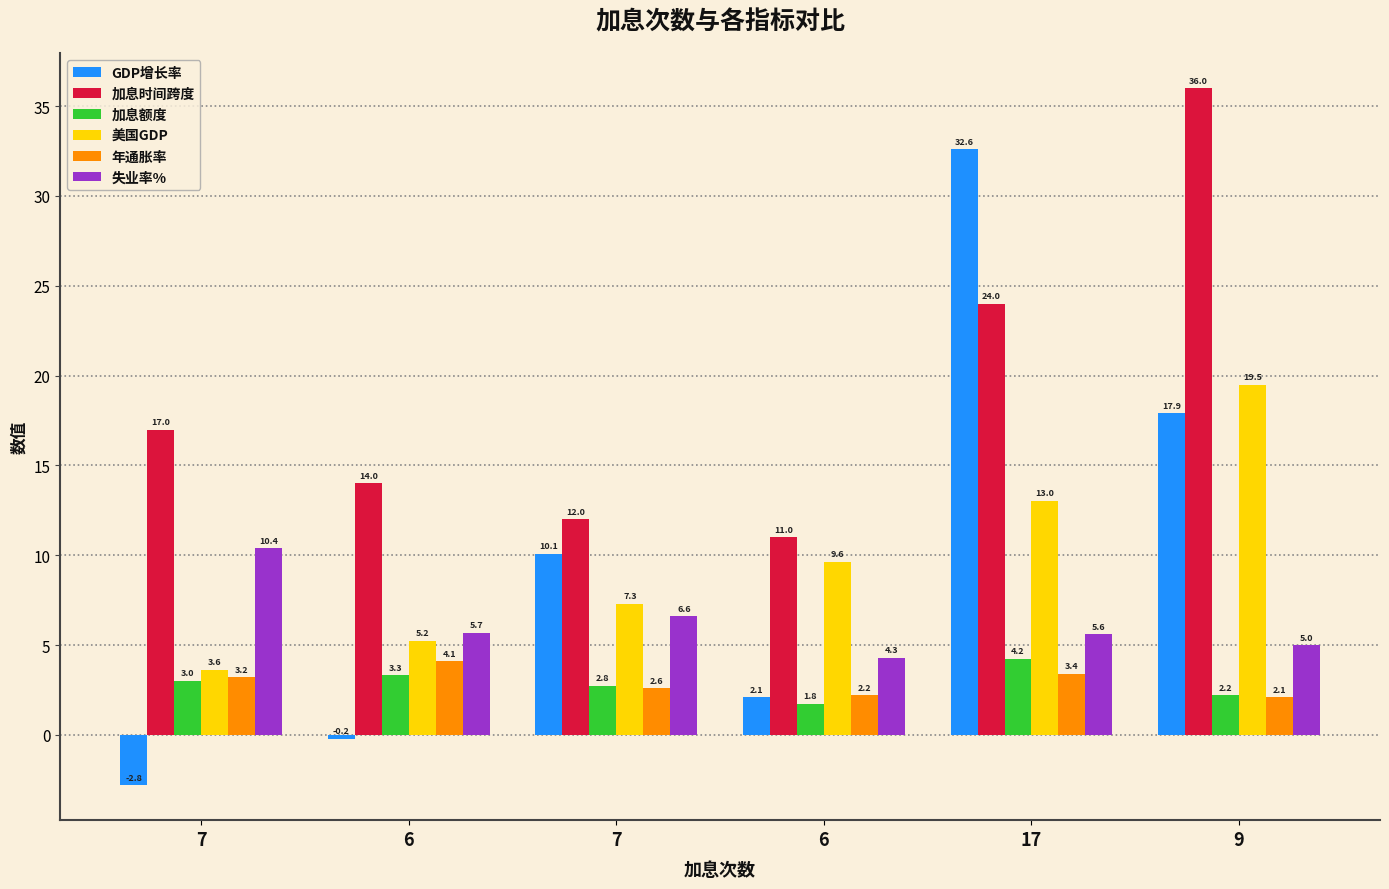

What is the label of the 5th bar from the left?

17